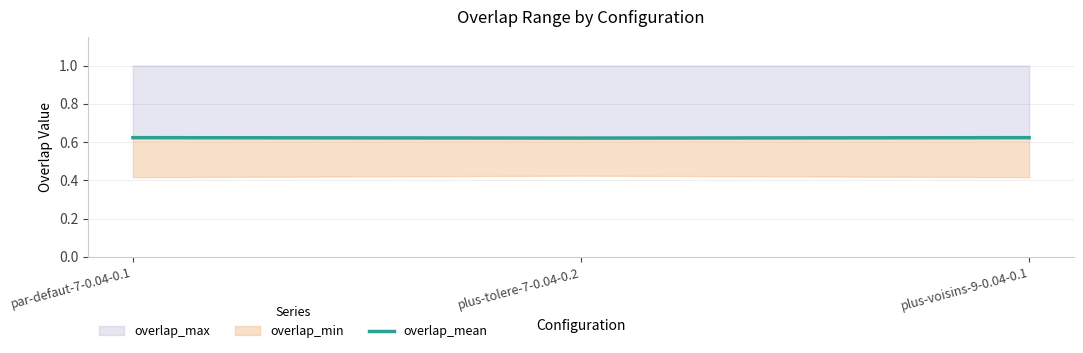

List the labels in order of value, largest first.

par-defaut-7-0.04-0.1, plus-voisins-9-0.04-0.1, plus-tolere-7-0.04-0.2